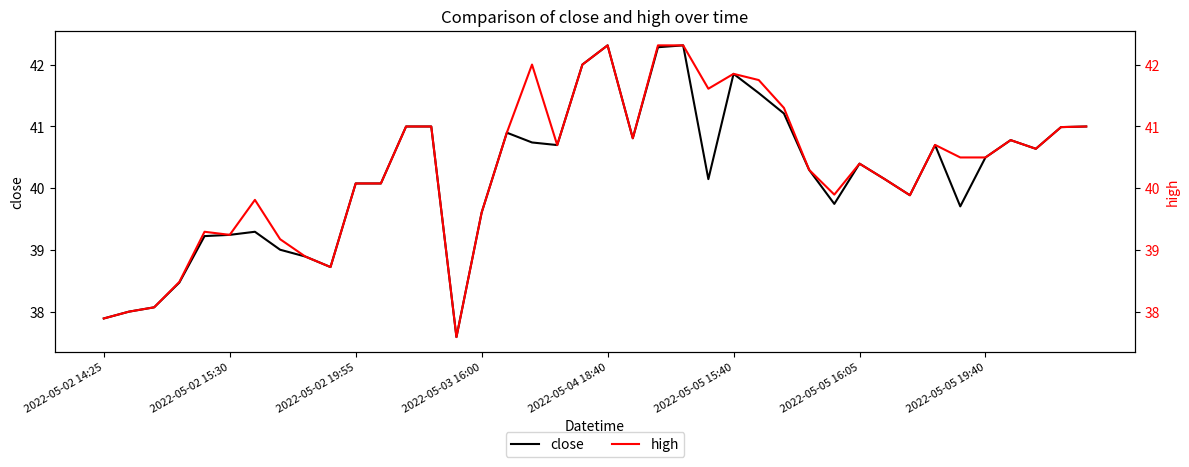

True or false: close has more than 1 points higher than both neighbors.

True